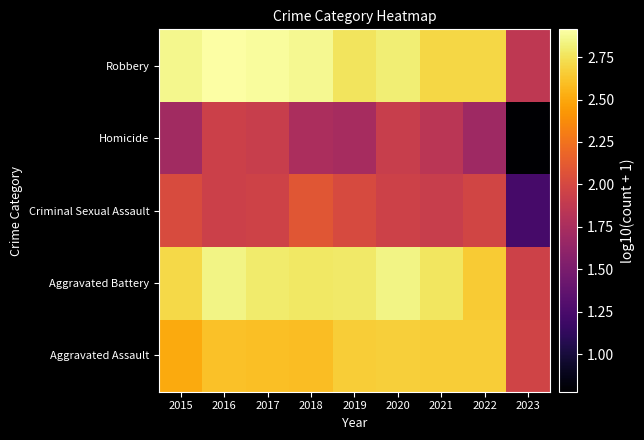

Rank the series at 2022 from highest to lowest value.

Robbery, Aggravated Assault, Aggravated Battery, Criminal Sexual Assault, Homicide